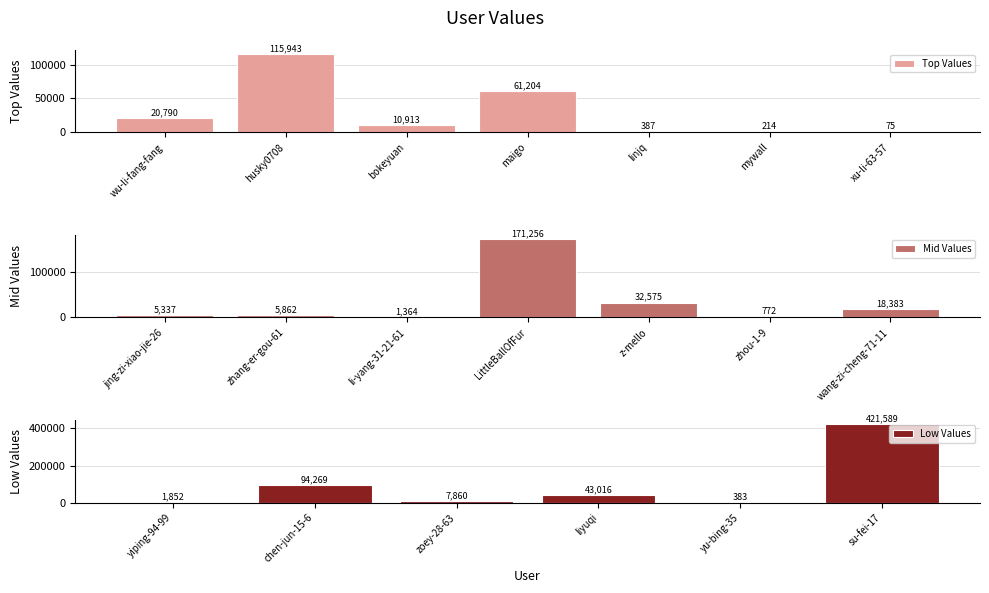

Reading left to right, extract all data points from this chart.

wu-li-fang-fang=20790	husky0708=115943	bokeyuan=10913	maigo=61204	linjq=387	mywall=214	xu-li-63-57=75	jing-zi-xiao-jie-26=5337	zhang-er-gou-61=5862	li-yang-31-21-61=1364	LittleBallOfFur=171256	z-mello=32575	zhou-1-9=772	wang-zi-cheng-71-11=18383	yiping-94-99=1852	chen-jun-15-6=94269	zoey-28-63=7860	liyuqi=43016	yu-bing-35=383	su-fei-17=421589